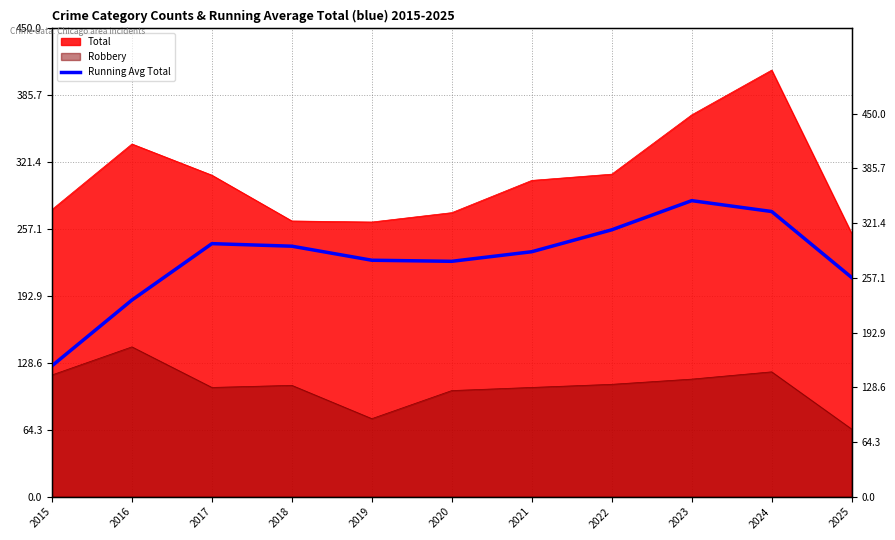

What is the approximate value at 2021?

287.8